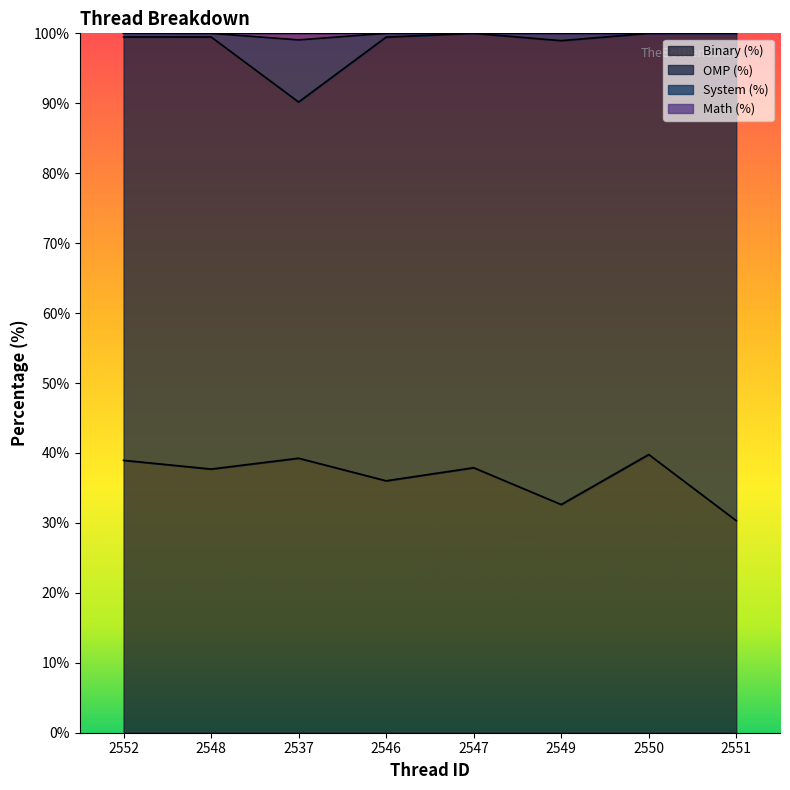

Which category has the lowest value across all series?

2551